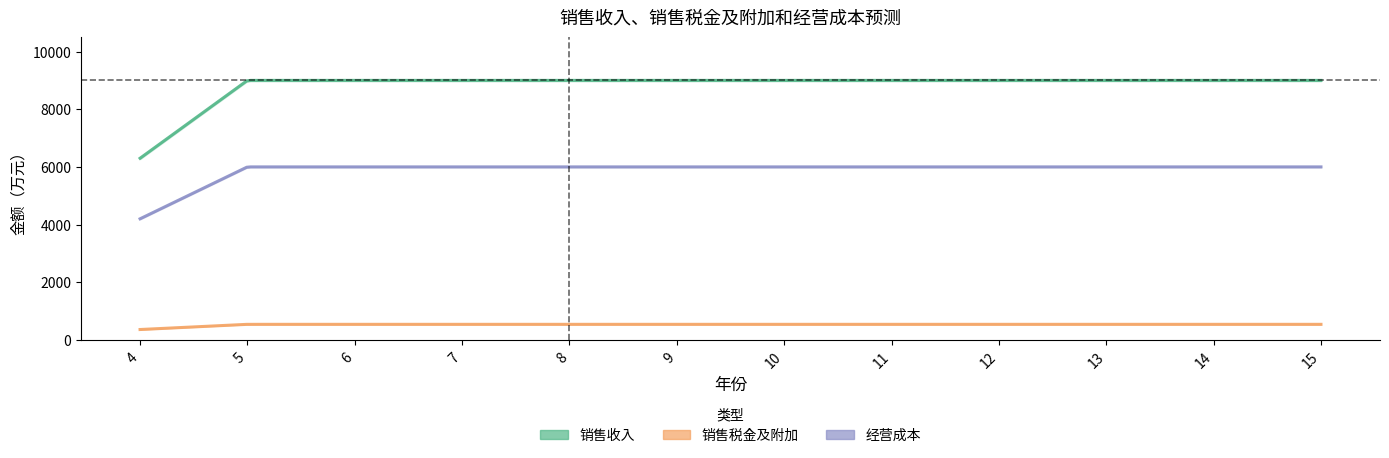

Which series has the largest total across all categories?

销售收入